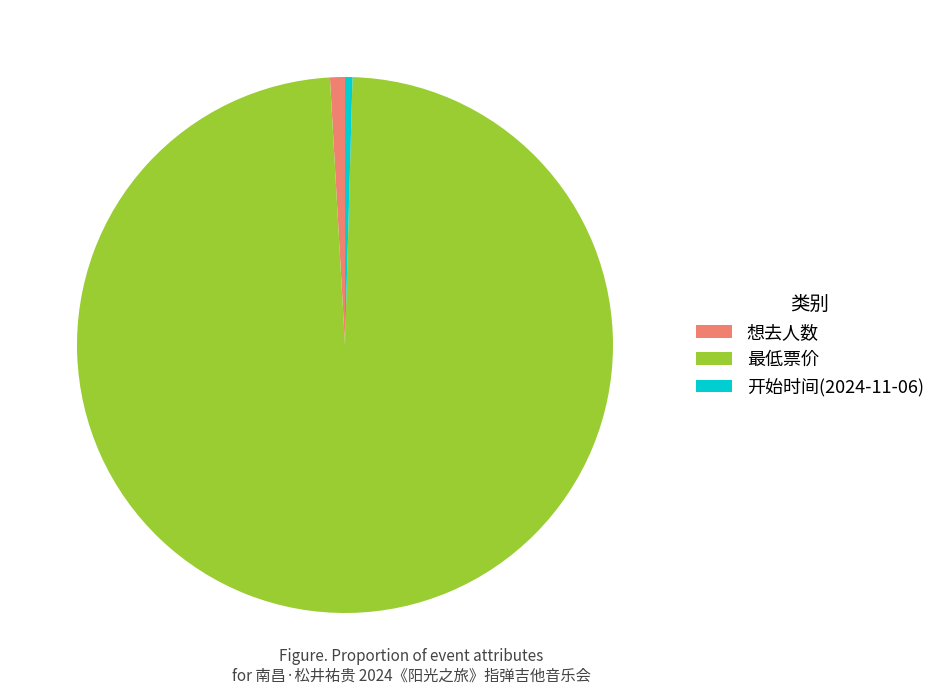

Combined, do 想去人数 and 开始时间(2024-11-06) account for over 50%?

No